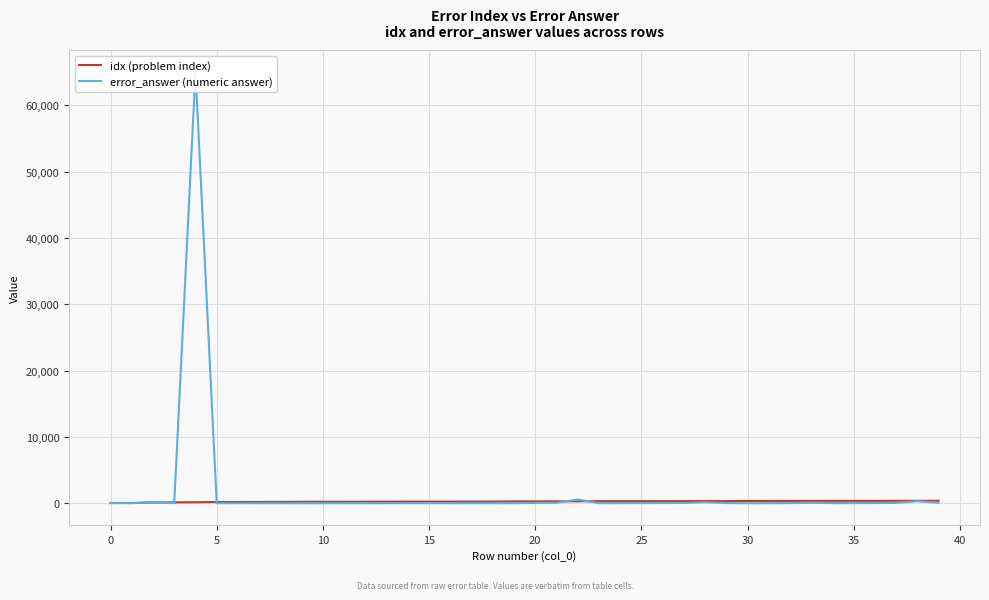

Which series changed the most between 10 and 35?

idx (problem index)